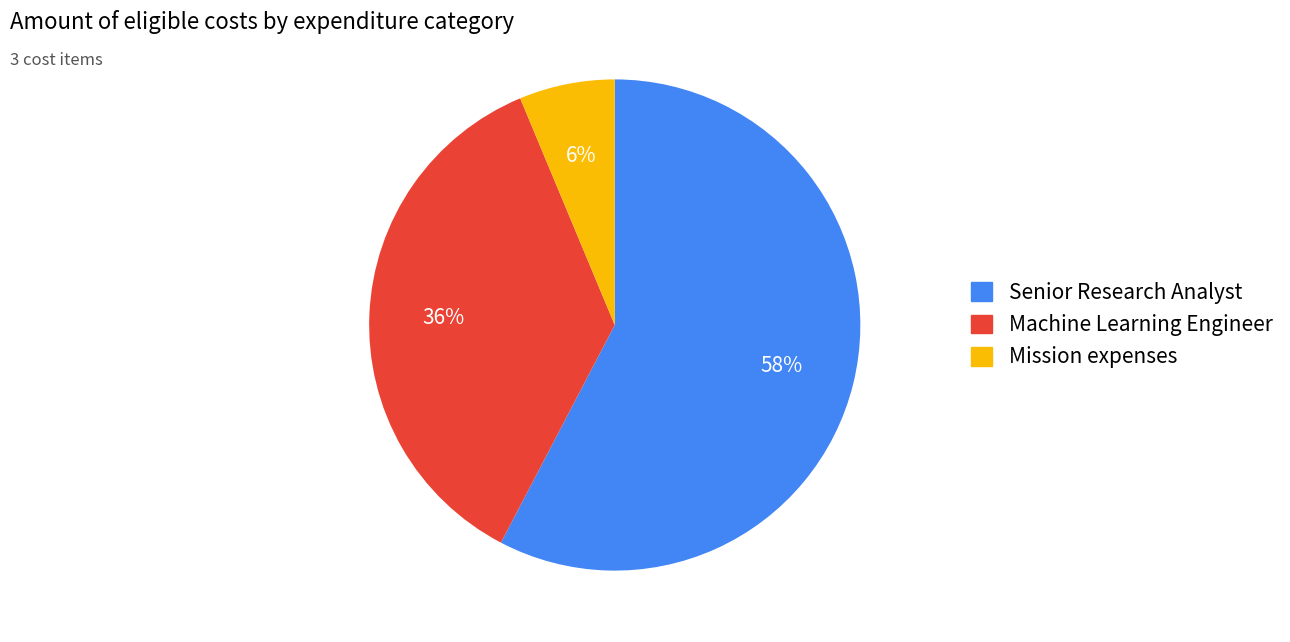

What is the largest slice in the pie chart?

Senior Research Analyst